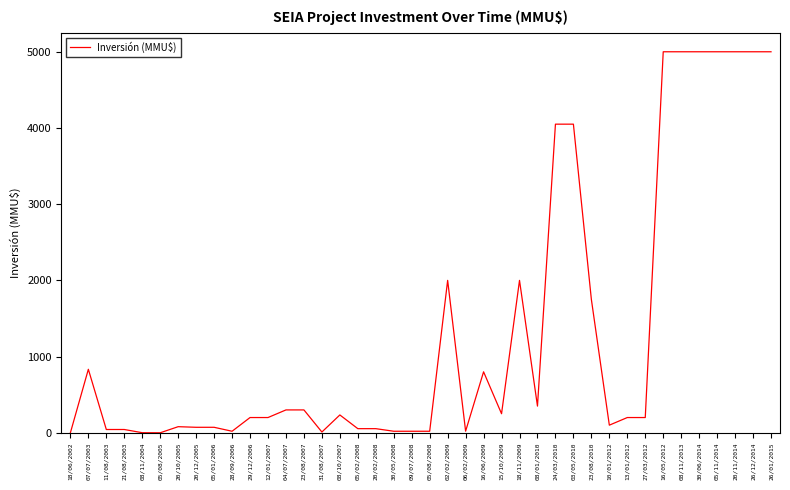

The value at 03/05/2010 is 4050. True or false?

True